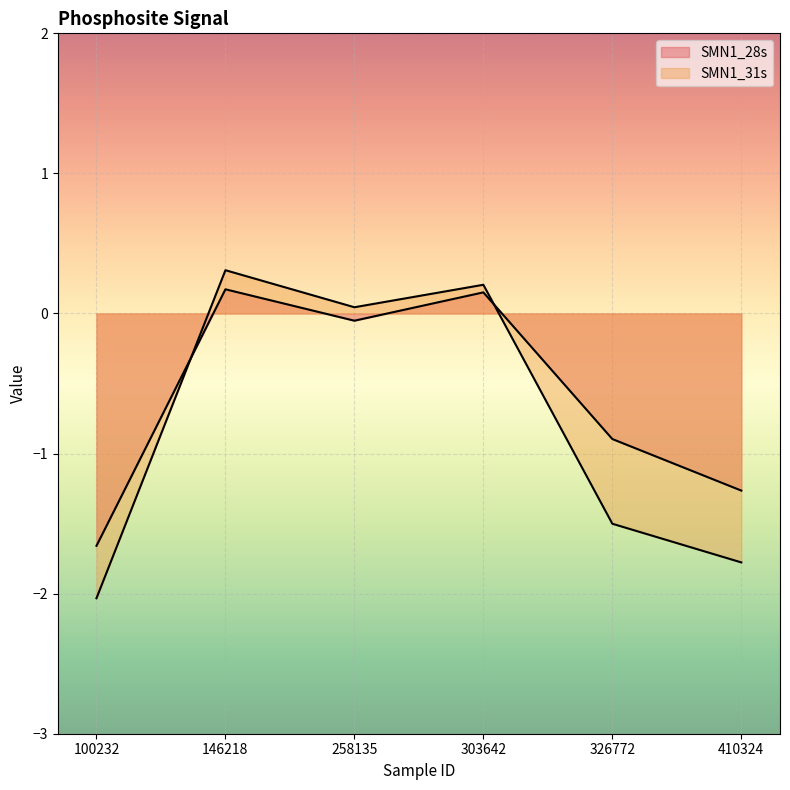

Which series has the largest range (max minus min)?

SMN1_31s